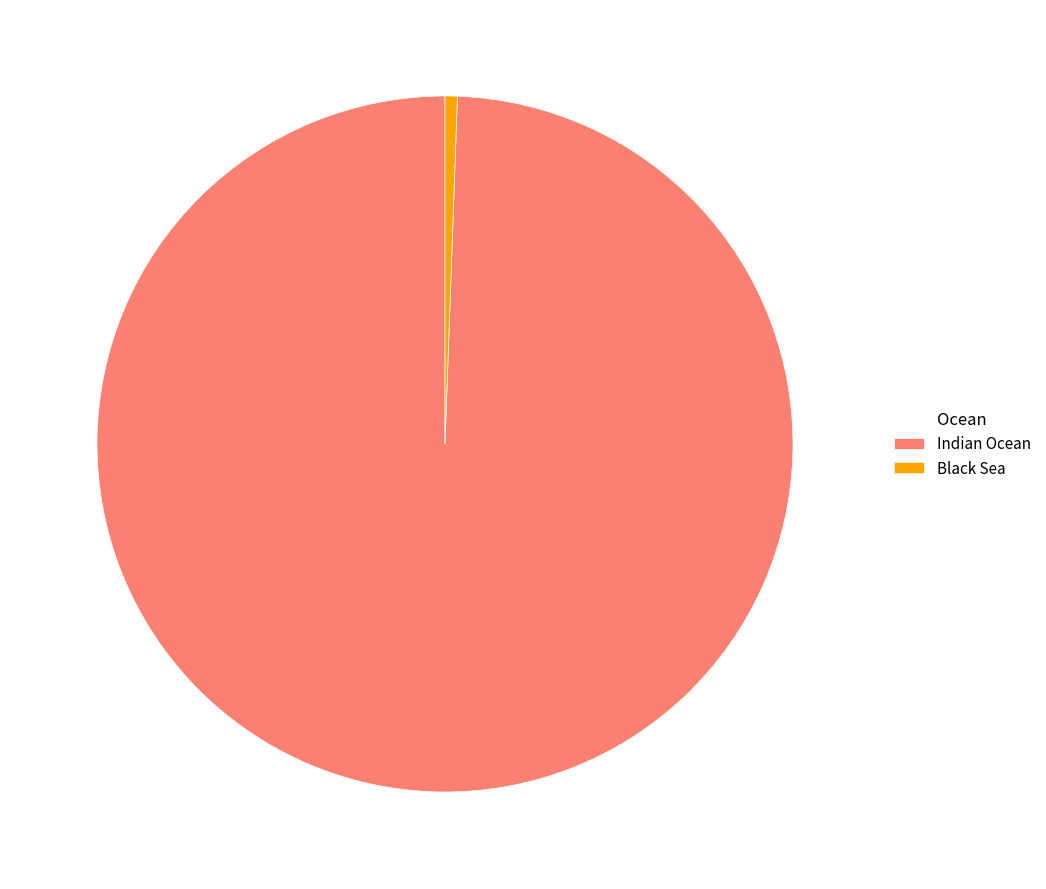

Between Indian Ocean and Black Sea, which is larger?

Indian Ocean